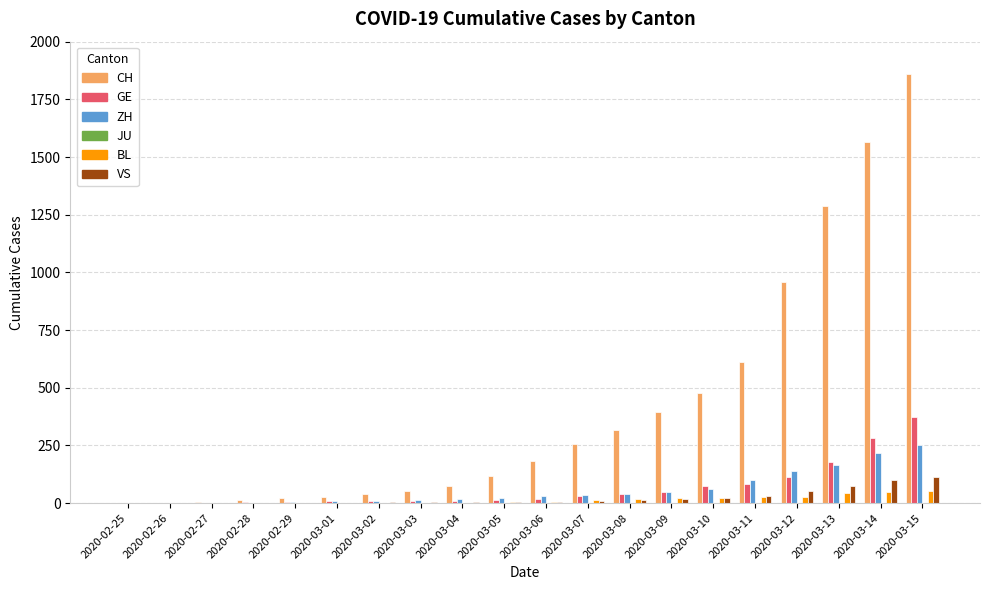

At which label does CH reach its peak?

2020-03-15